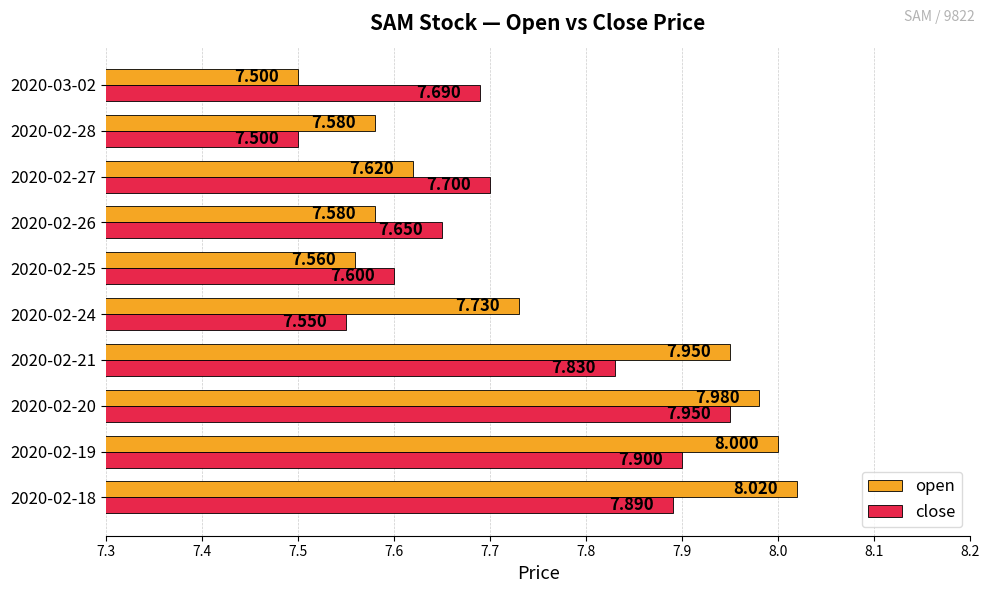

What is the average value of the close series?

7.7